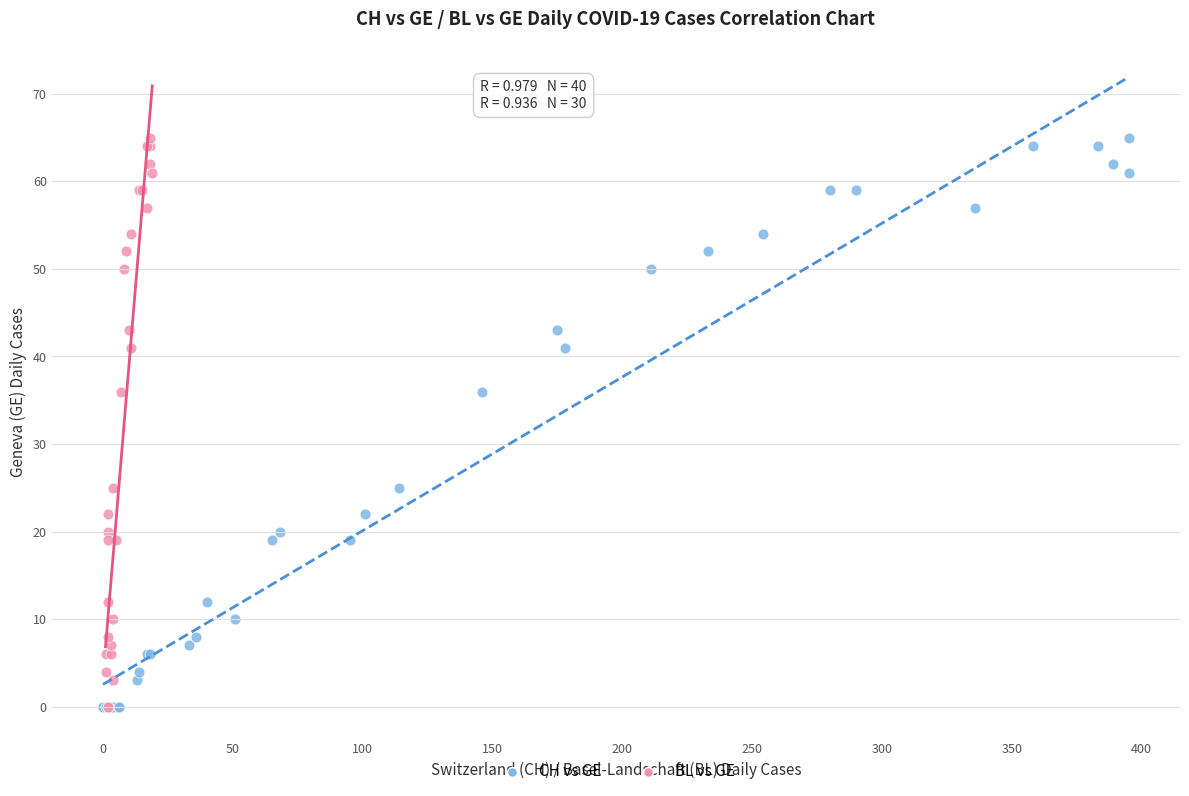

What are all the series names shown in the legend?

CH vs GE, BL vs GE